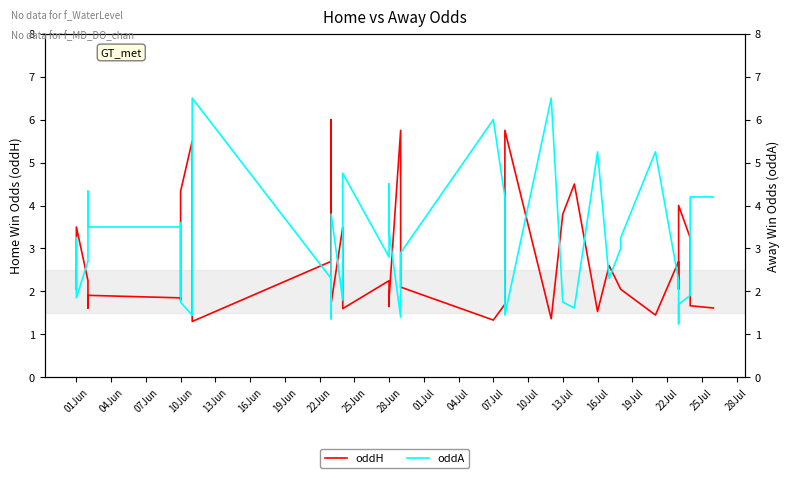

What is the label of the 22nd point from the right?

28Jun